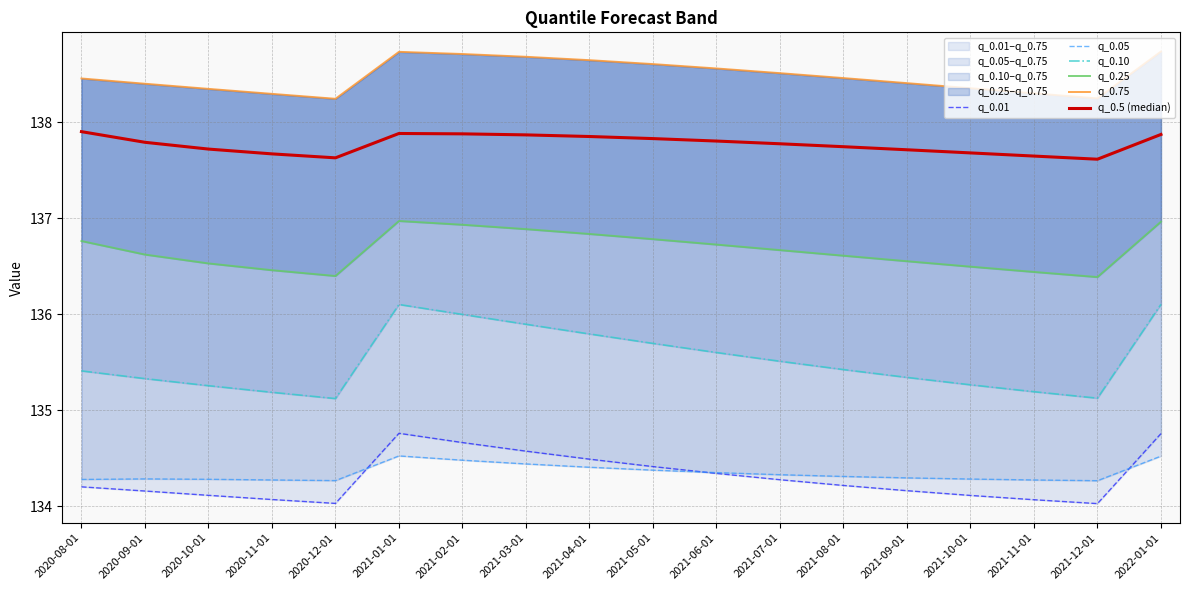

True or false: q_0.25 and q_0.5 (median) intersect in this chart.

False